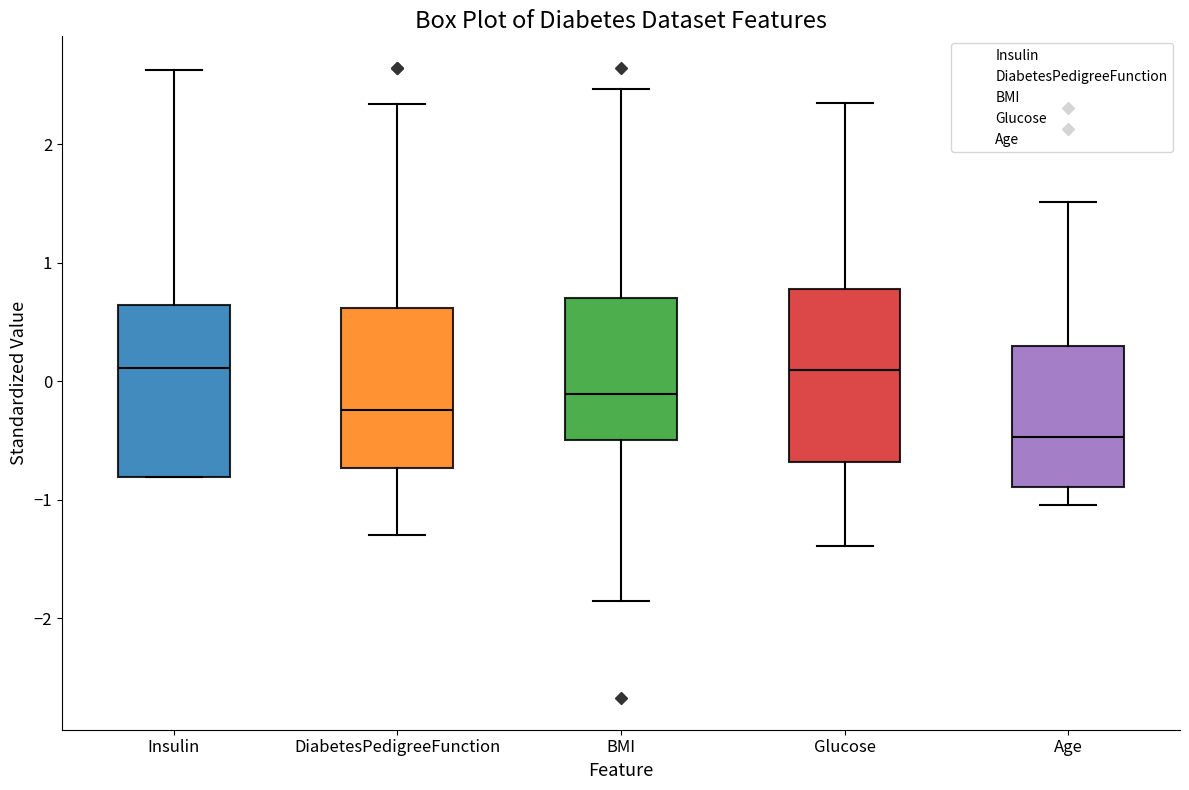

Where is the lower edge of the box for DiabetesPedigreeFunction on the y-axis? The values are not printed on the chart, so give them approximately, as read against the axis.

-0.7